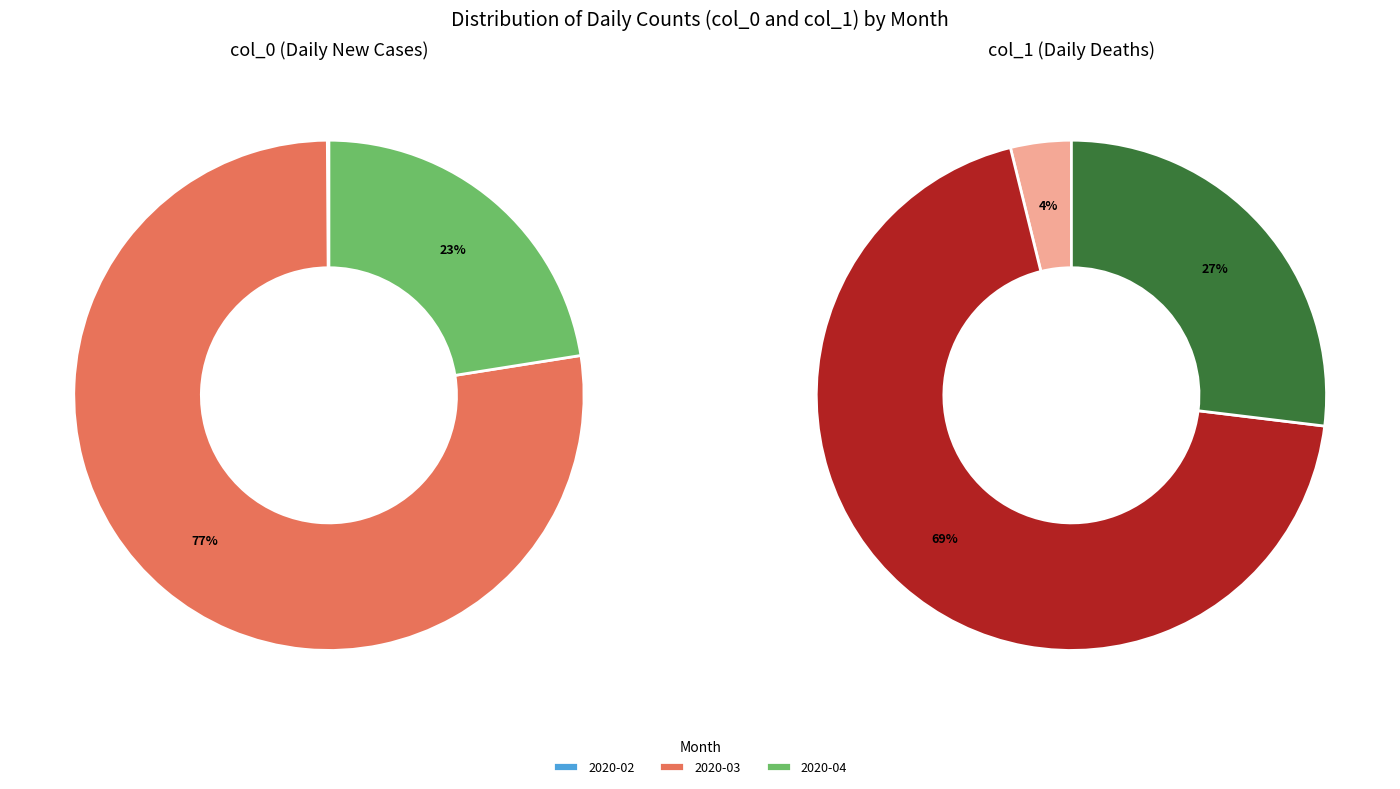

Rank the series by their average value, from lowest to highest.

col_1, col_0